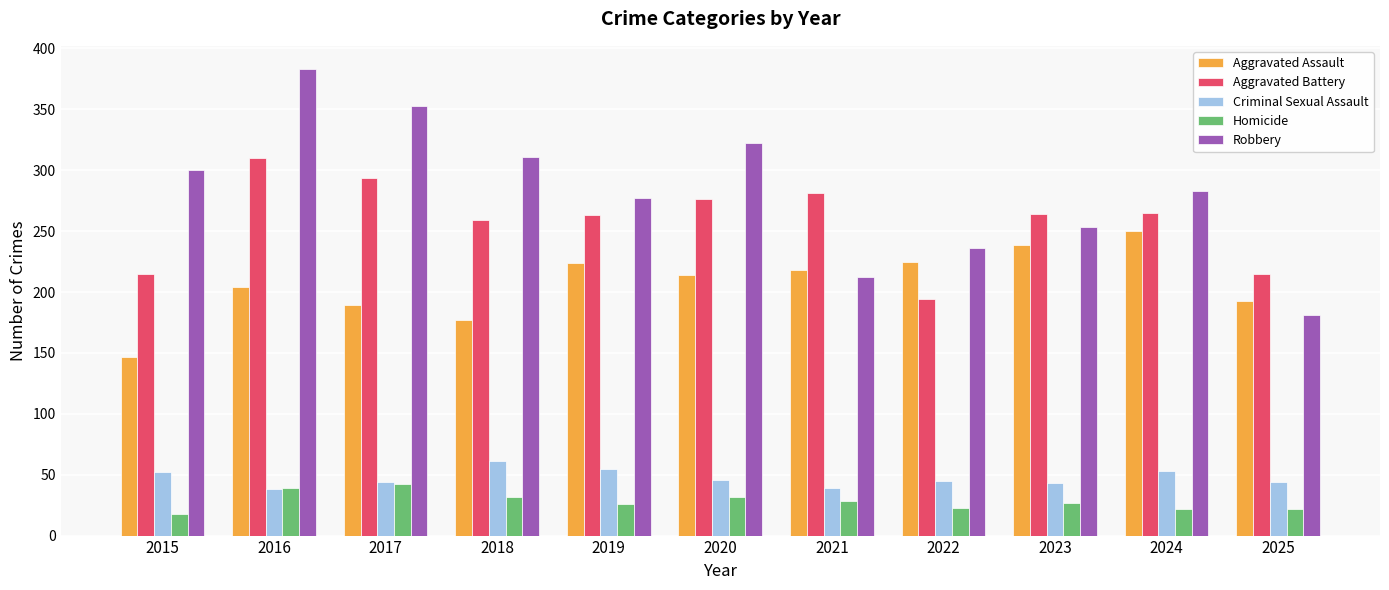

What is the minimum value shown in the chart?

18